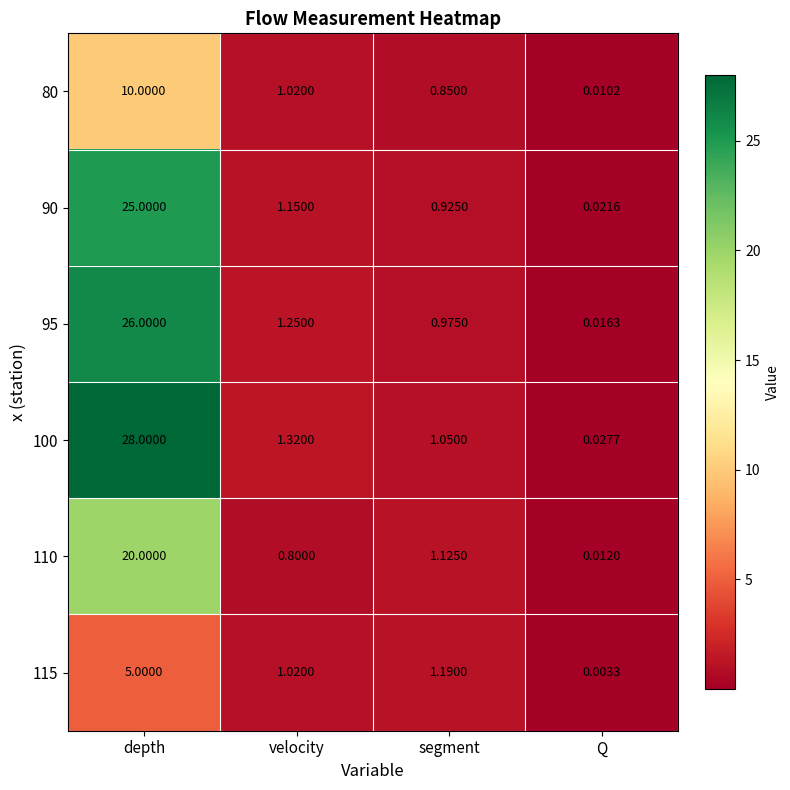

Count the number of data series in this chart.

6